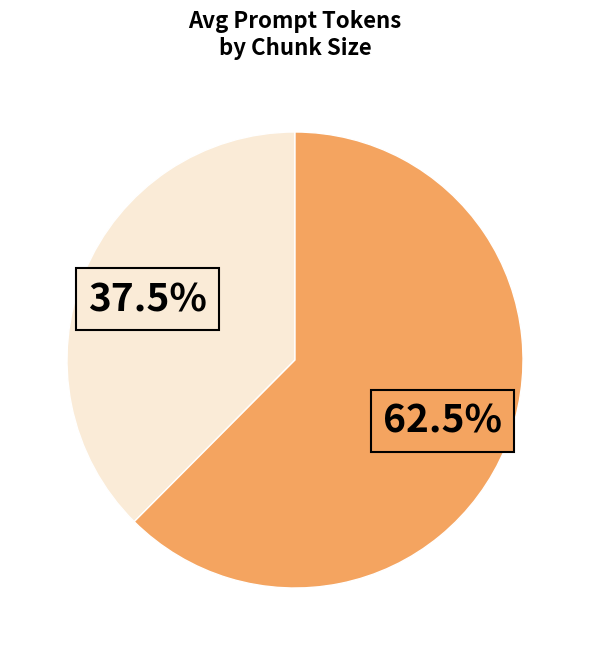

How many slices are in this pie chart?

2